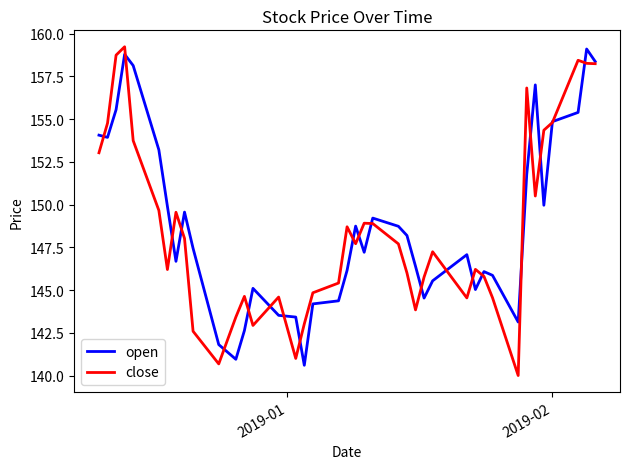

What is the minimum value for close?

140.0